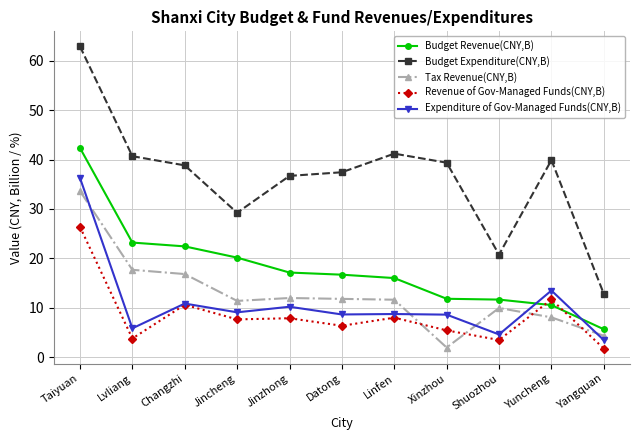

The Budget Expenditure(CNY,B) series shows 6.7 at Yangquan. True or false?

False